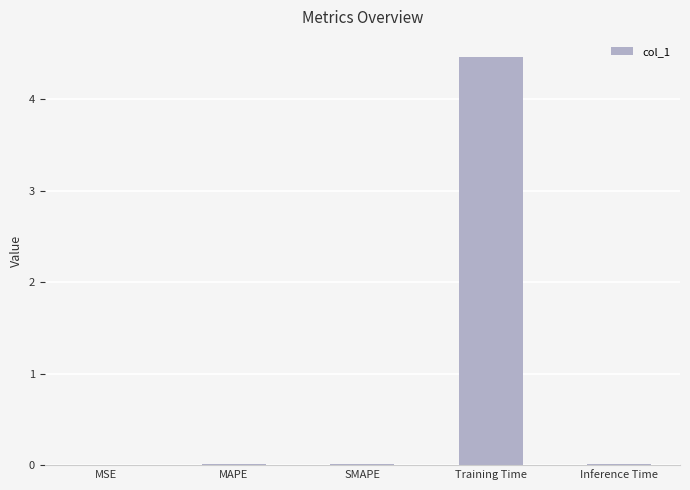

Does the chart contain stacked bars?

No